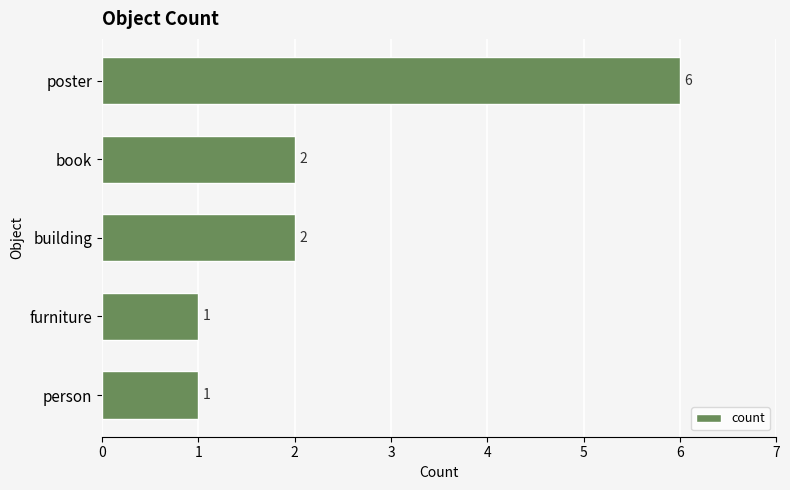

Count the values in the range 1 to 2.

4